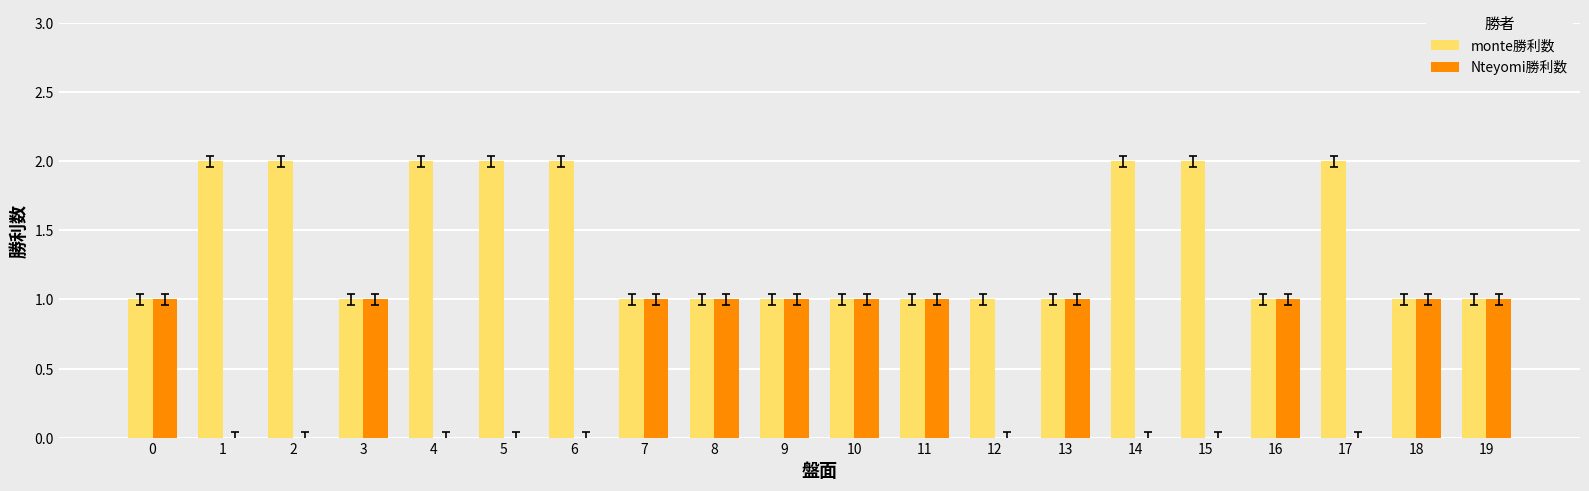

What is the sum of all monte勝利数 values?

28